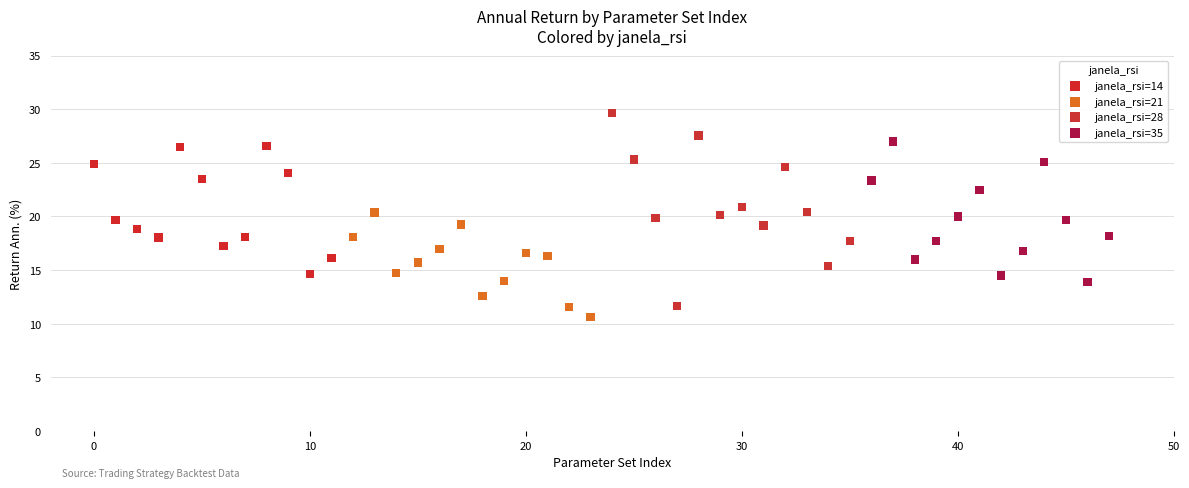

Which series has the widest spread of Y values?

janela_rsi=28